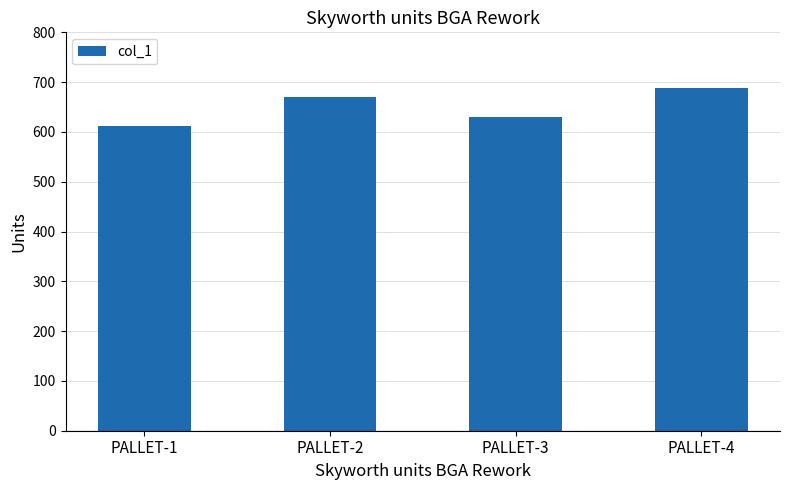

Reading left to right, transcribe all the data shown in this chart.

612	670	630	688